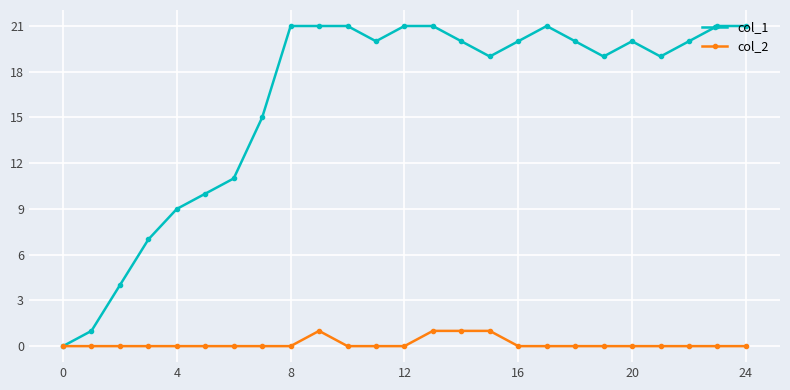

Reading left to right, extract all data points from this chart.

col_1: 0	1	4	7	9	10	11	15	21	21	21	20	21	21	20	19	20	21	20	19	20	19	20	21	21
col_2: 0	0	0	0	0	0	0	0	0	1	0	0	0	1	1	1	0	0	0	0	0	0	0	0	0